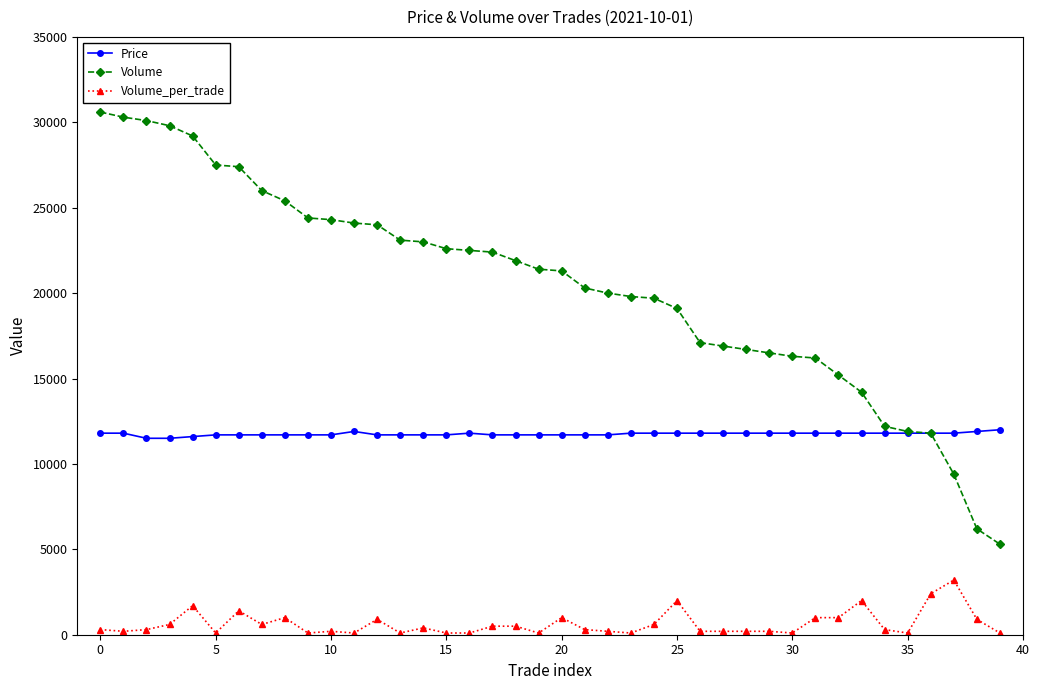

What are all the series names shown in the legend?

Price, Volume, Volume_per_trade